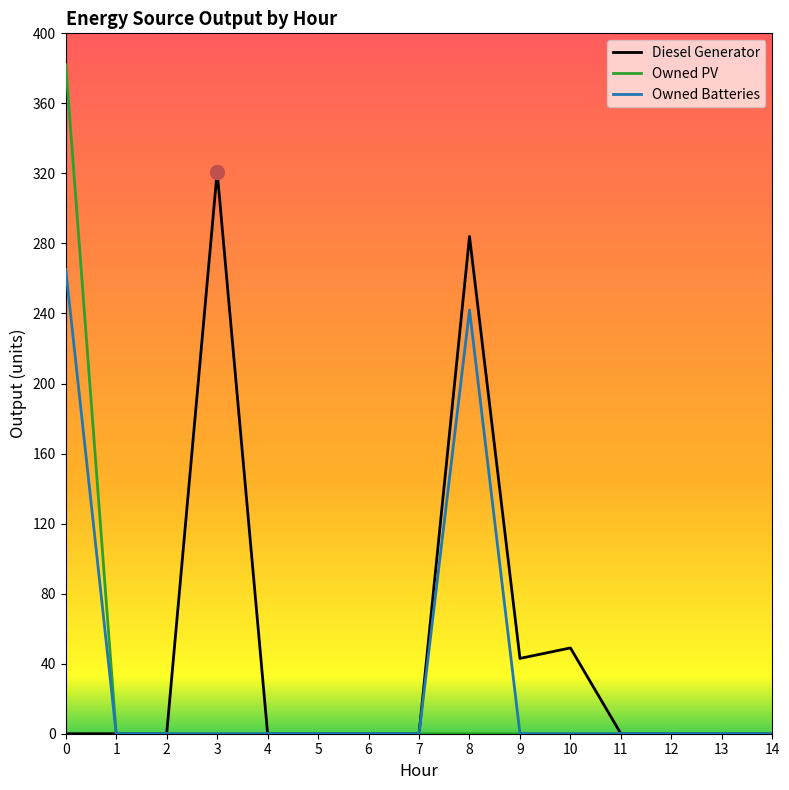

Between 10 and 13, which series saw the biggest shift?

Diesel Generator